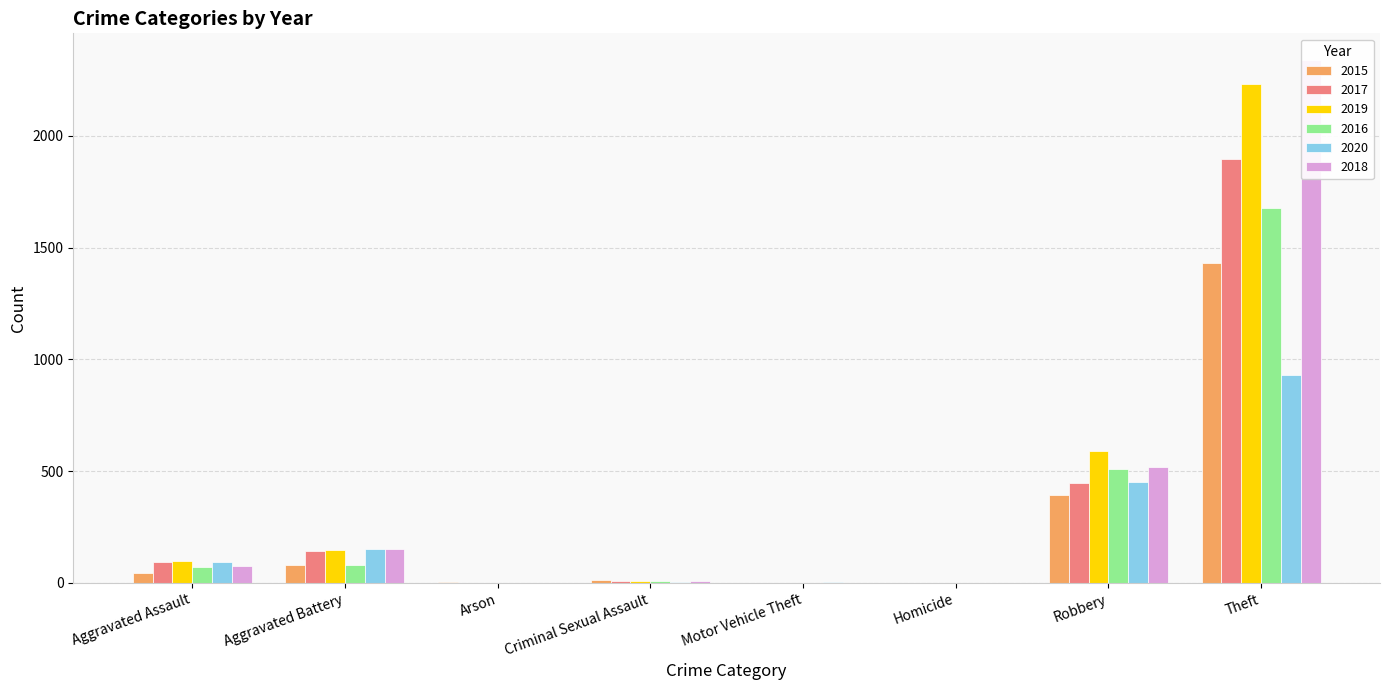

Reading left to right, transcribe all the data shown in this chart.

2015: 46	82	3	12	0	1	395	1429
2017: 95	142	0	8	1	1	446	1896
2019: 98	148	1	8	1	2	591	2230
2016: 71	82	0	8	0	1	510	1676
2020: 94	150	1	3	3	2	450	930
2018: 77	152	1	11	1	1	519	2341